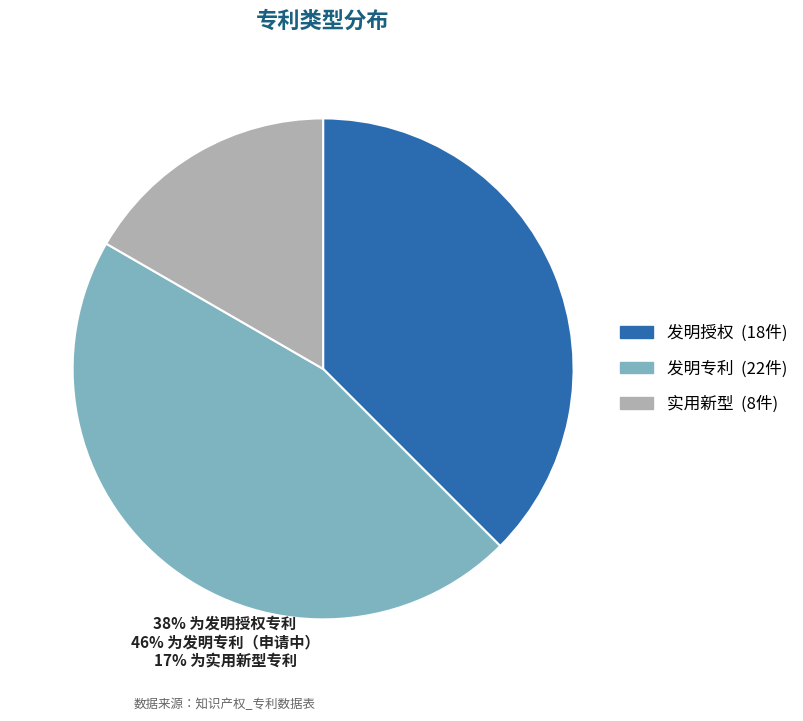

Does 实用新型 represent more than half of the total?

No